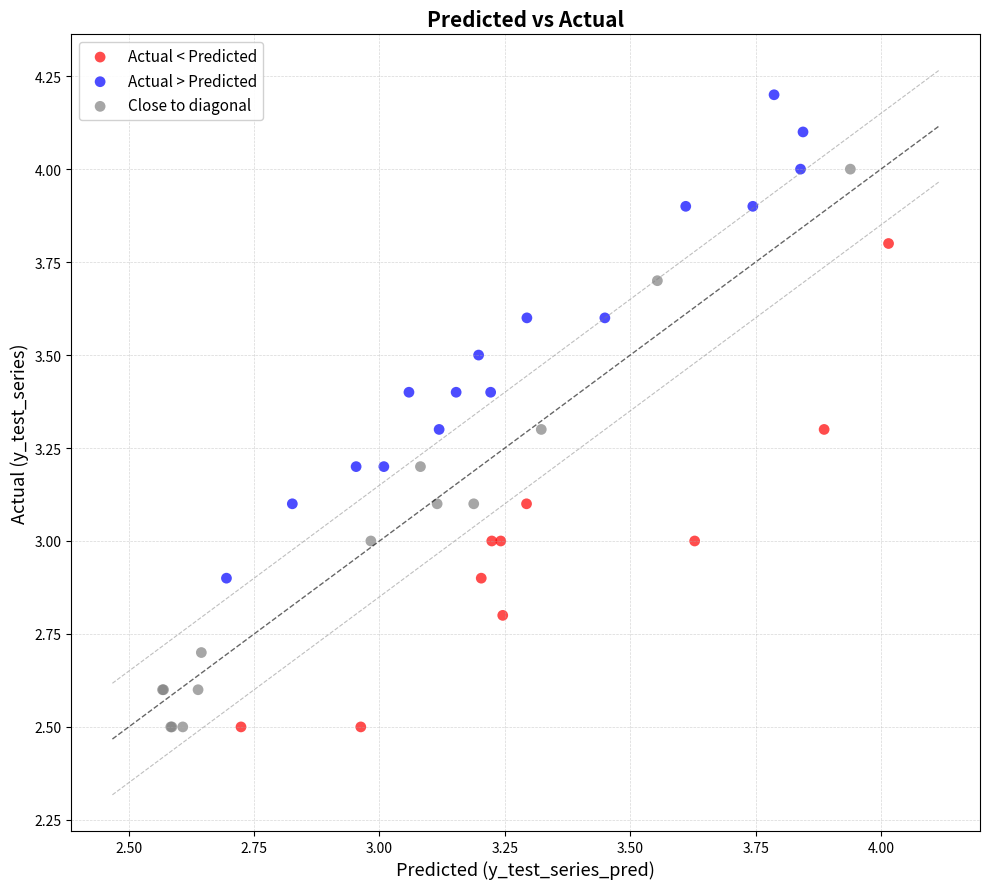

Which series reaches the maximum Y coordinate?

Actual > Predicted